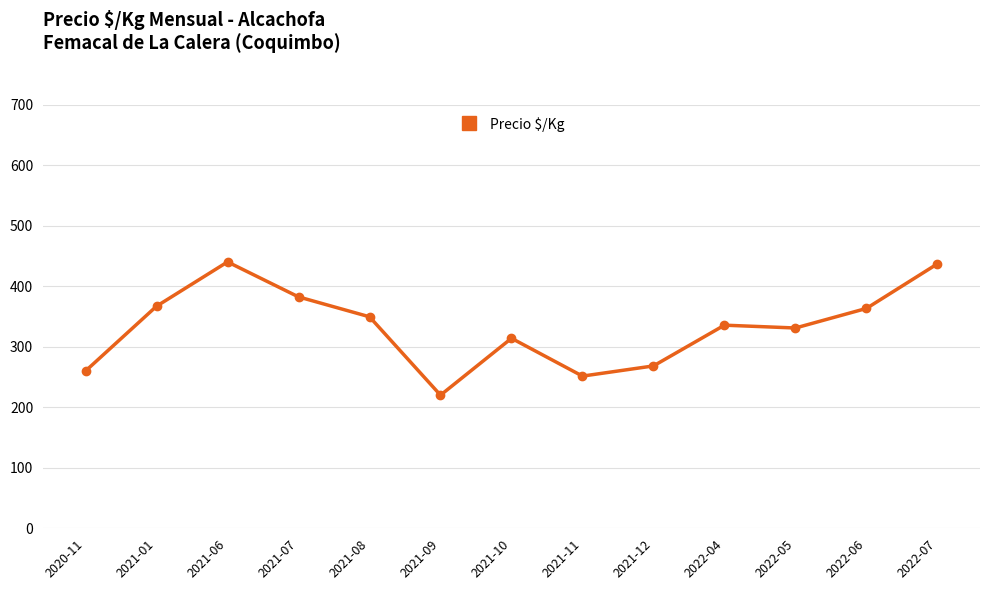

What is the maximum value shown in the chart?

440.2